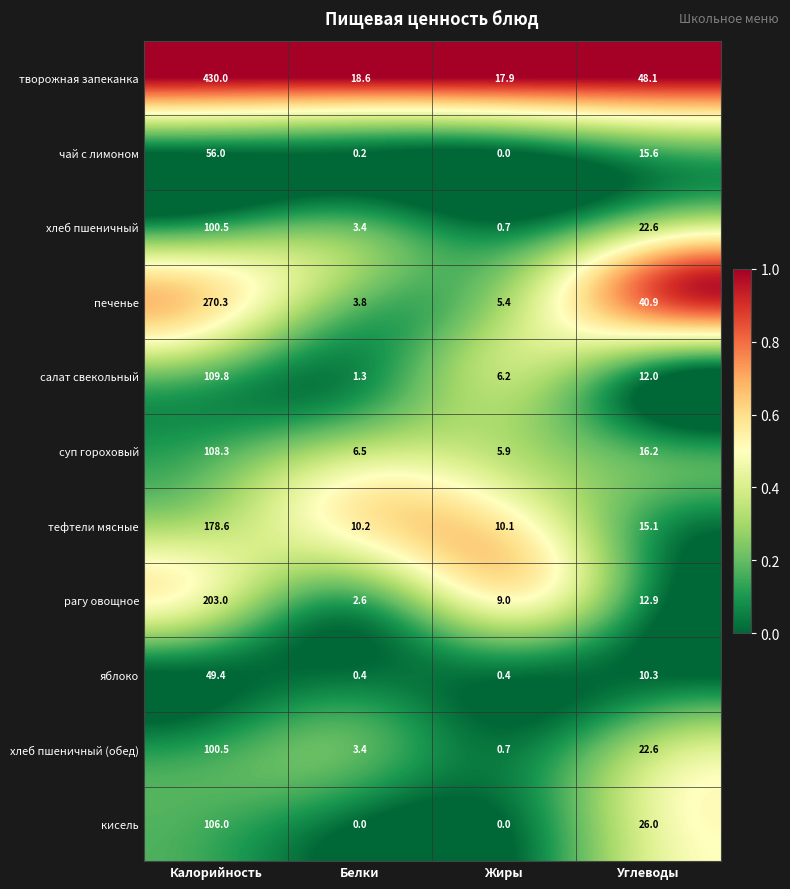

Is it true that тефтели мясные equals 178.6 at Калорийность?

True